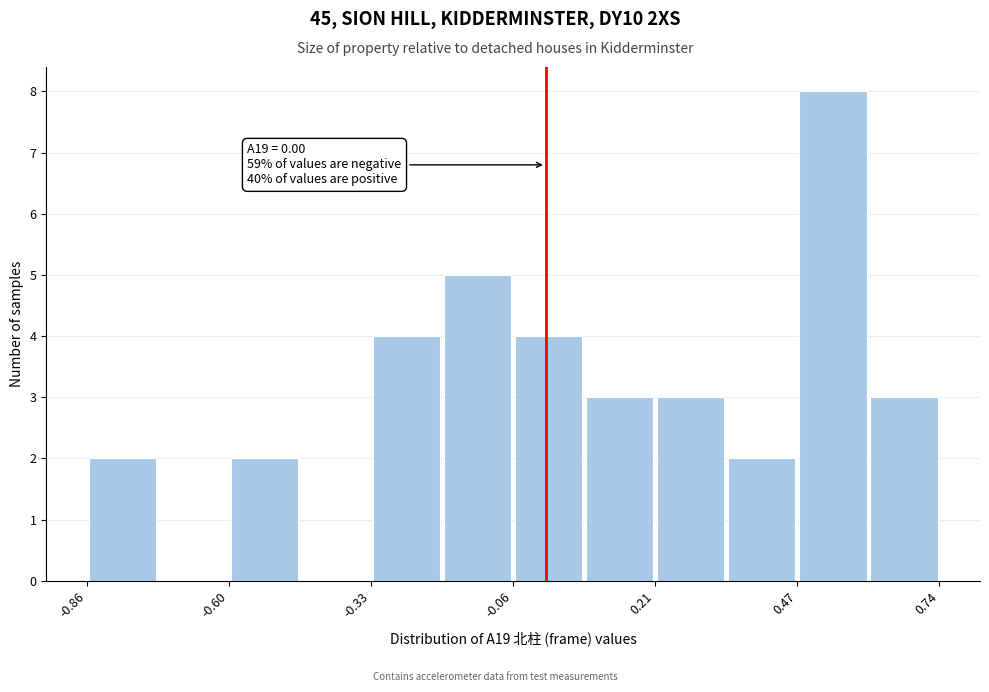

Read against the x-axis, roughly where is the centre of the tallest bar?

0.55